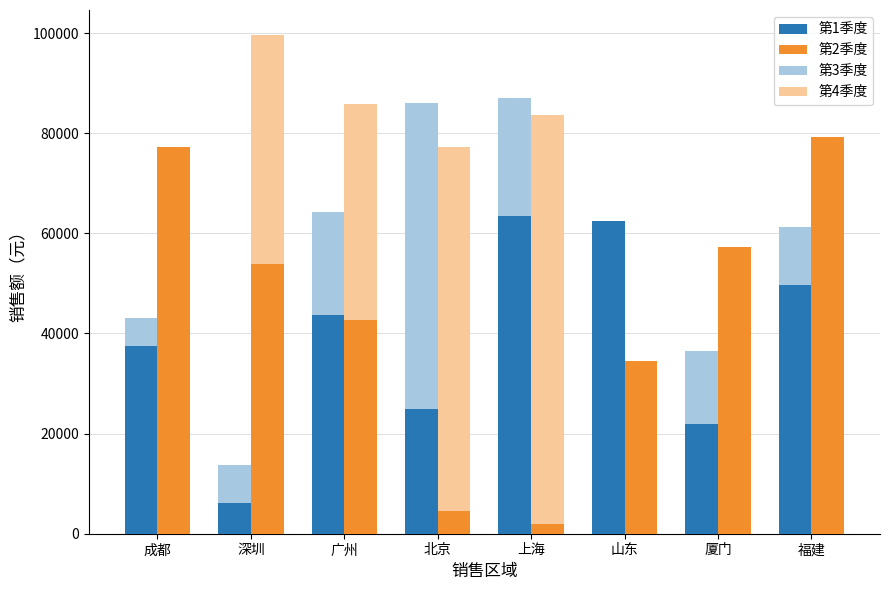

What is the sum of the 第2季度 values at 山东 and 广州?

77175.3